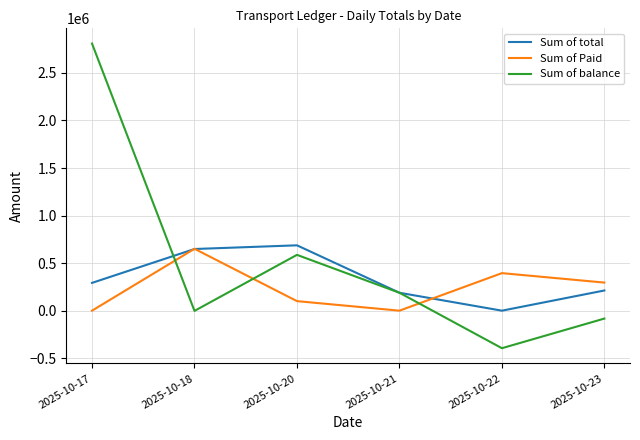

Which series ends up on top after the final intersection of Sum of total and Sum of balance?

Sum of total